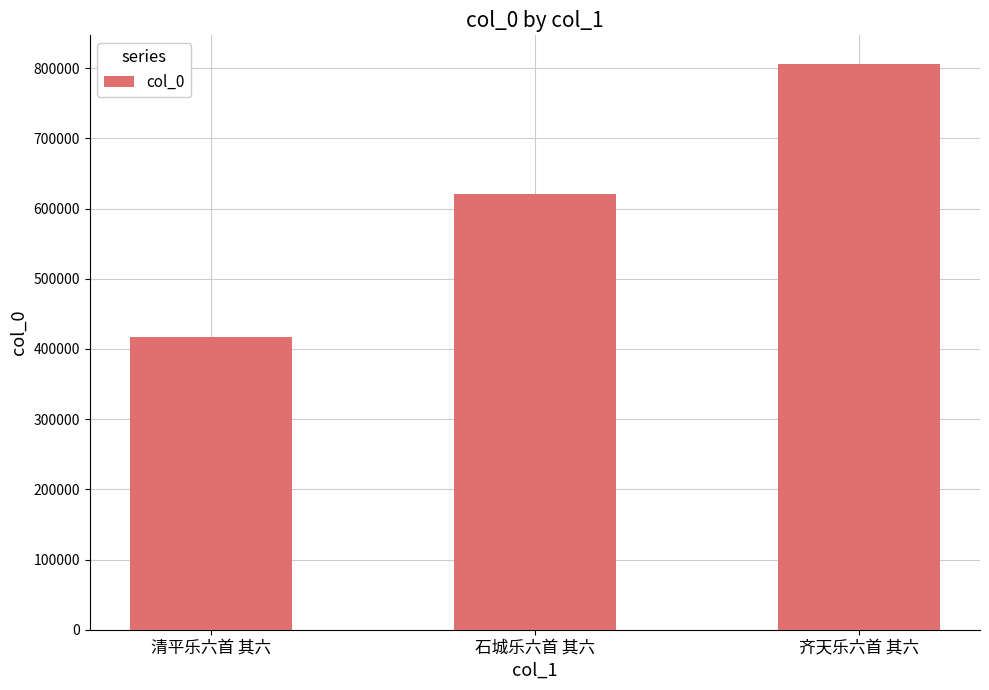

Reading left to right, list all the values displayed in this chart.

清平乐六首 其六=417112	石城乐六首 其六=620751	齐天乐六首 其六=806554